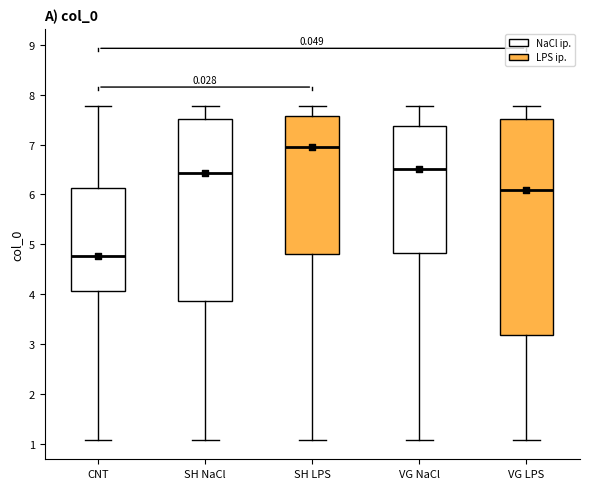

Which box is the tallest, from its lower edge to its upper edge?

VG LPS